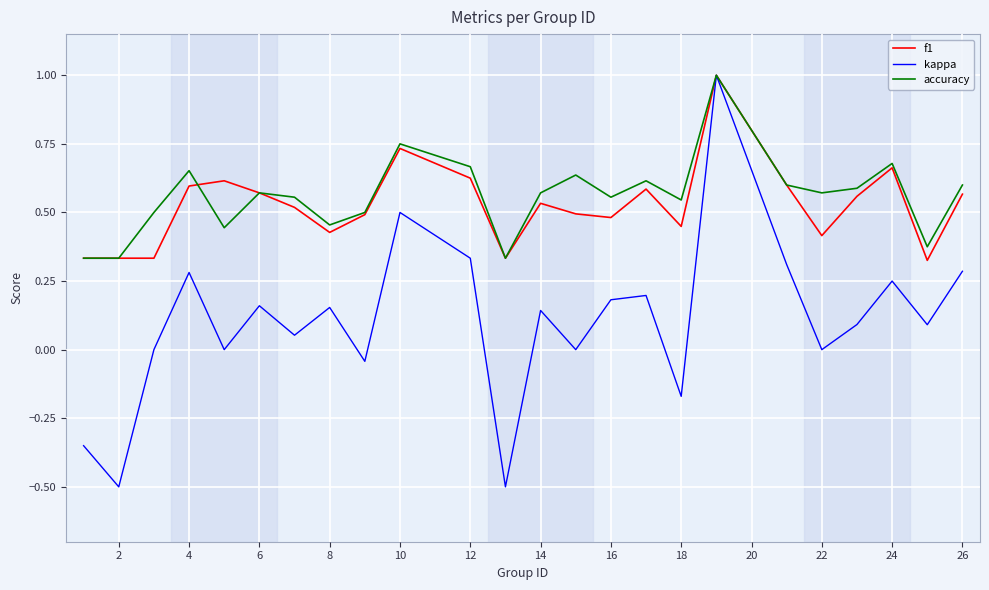

What is the greatest value displayed?

1.0